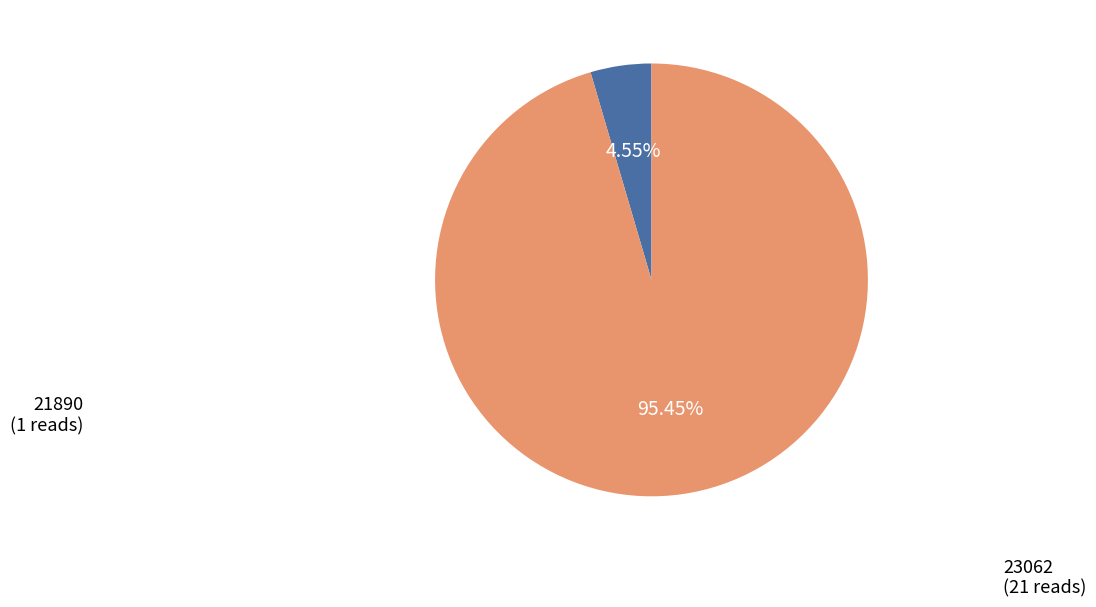

What percentage is NOT represented by 23062?

4.5%